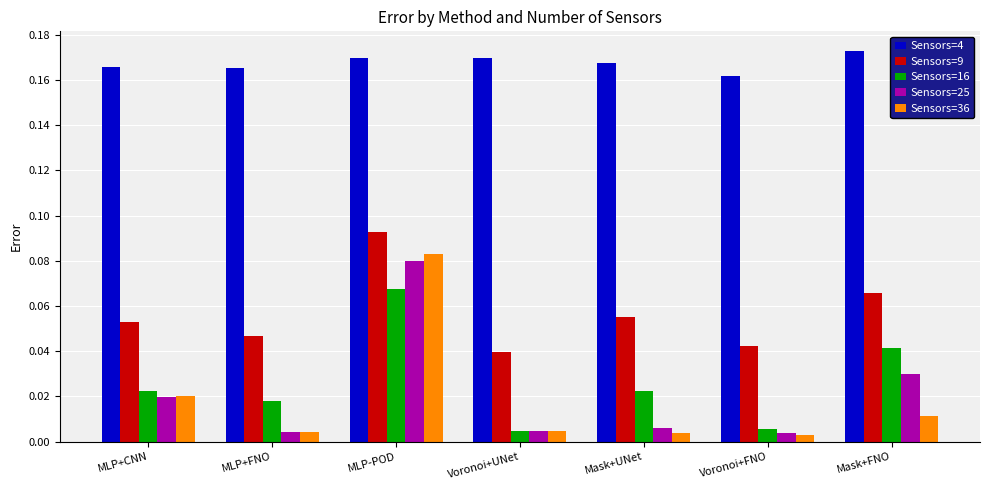

Which series has the largest range (max minus min)?

Sensors=36